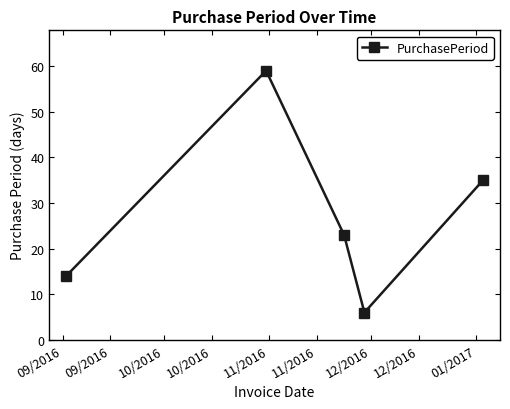

How many interior local valleys (lower than both neighbors) does the data have?

1